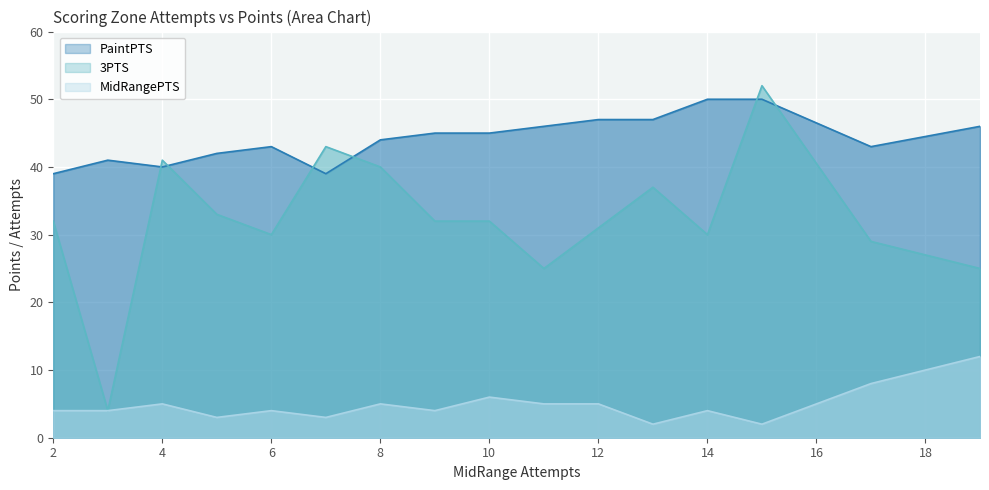

Where is the first local maximum for 3PTS?

4